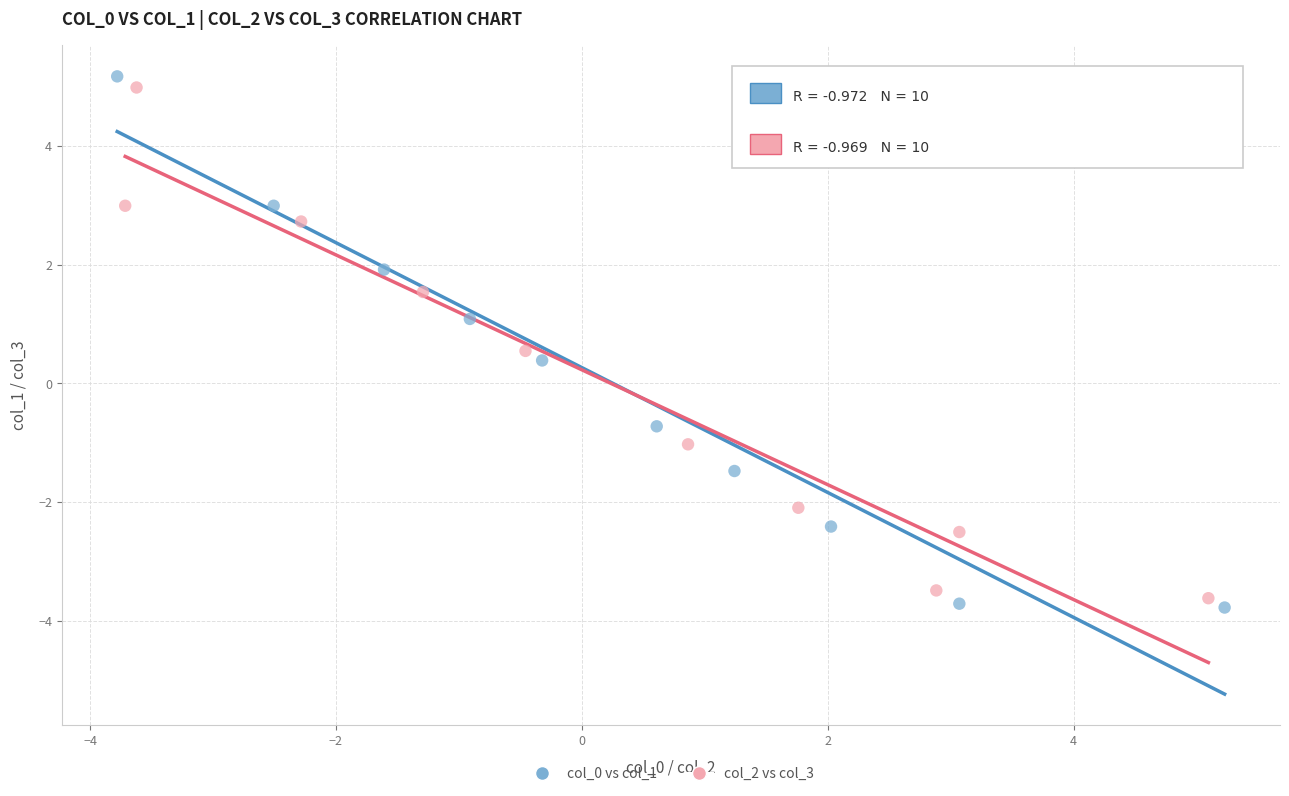

Which series has the widest spread of Y values?

col_0 vs col_1